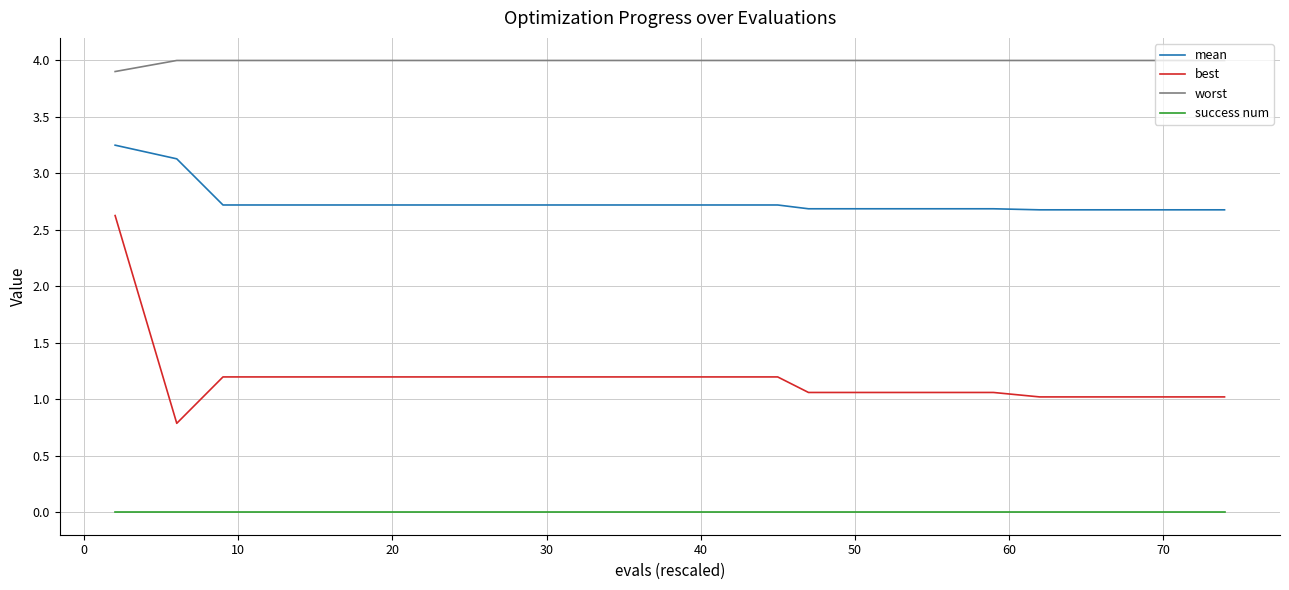

List the series in order of their overall mean, highest first.

worst, mean, best, success num